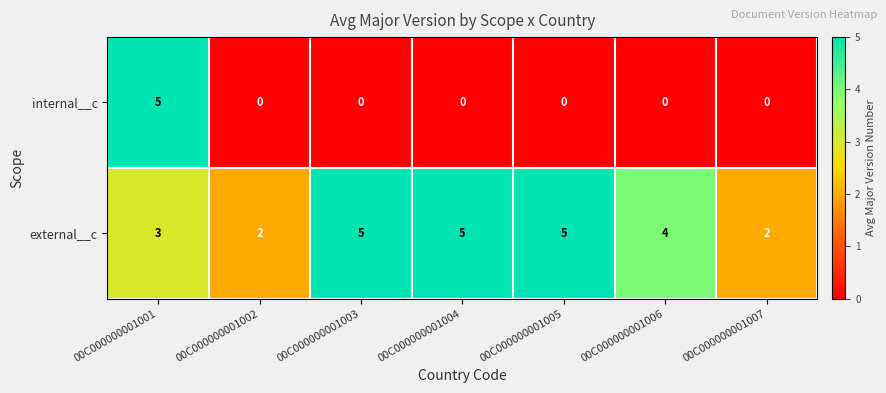

At how many categories does at least one series exceed 3?

5